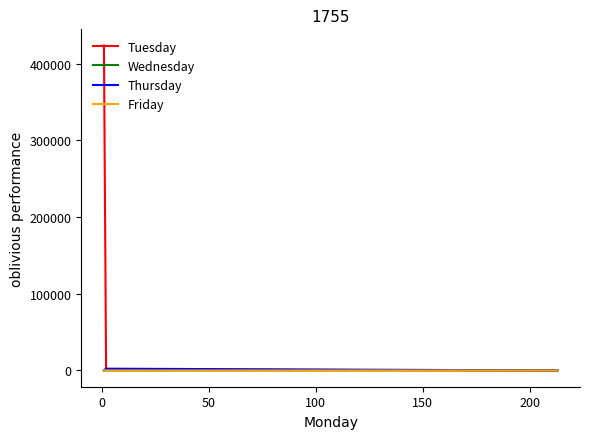

What is the average value of the Friday series?

3